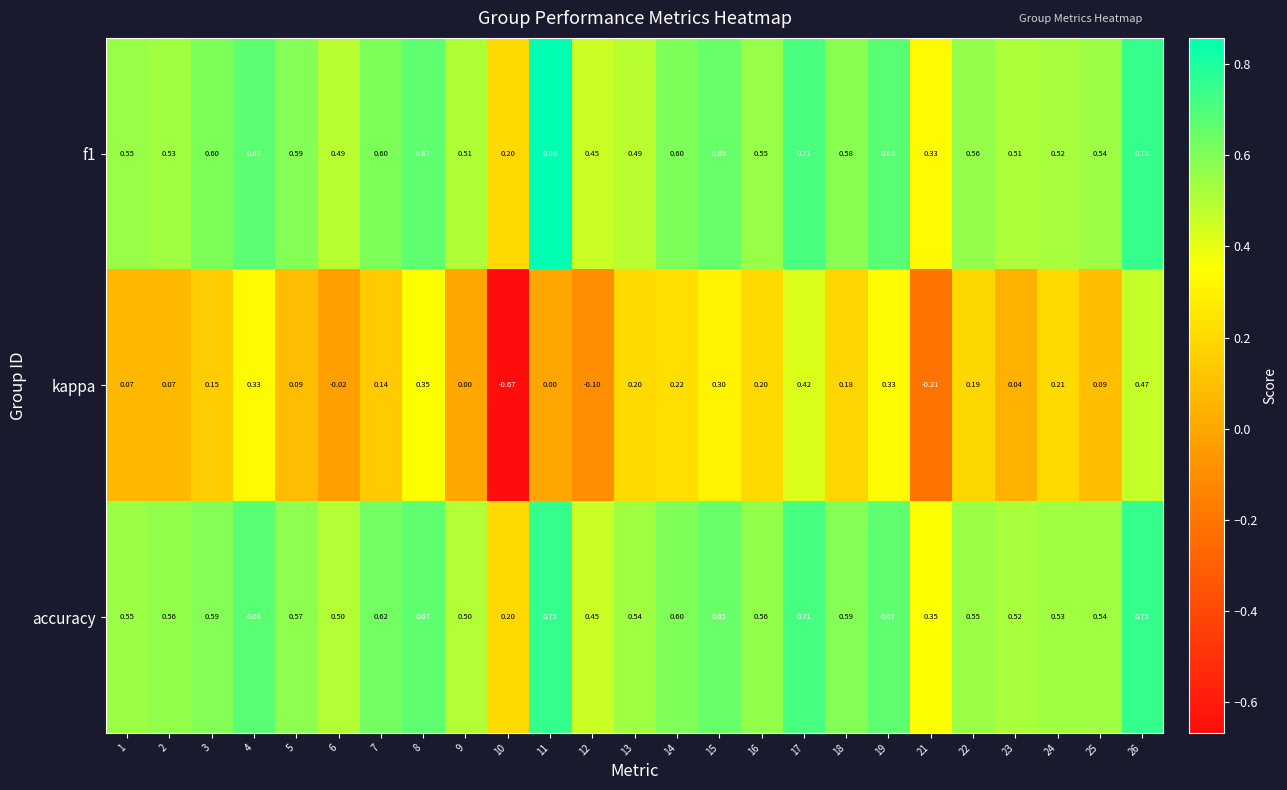

Between 22 and 25, which series saw the biggest shift?

kappa